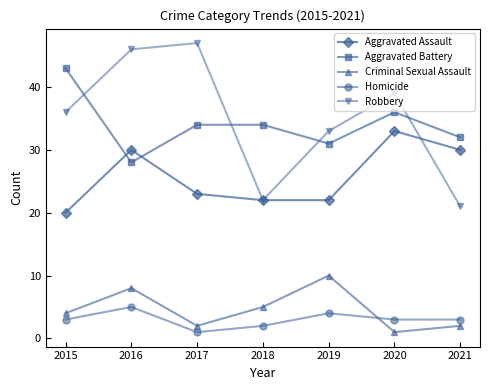

Reading right to left, transcribe all the data shown in this chart.

Aggravated Assault: 2021=30	2020=33	2019=22	2018=22	2017=23	2016=30	2015=20
Aggravated Battery: 2021=32	2020=36	2019=31	2018=34	2017=34	2016=28	2015=43
Criminal Sexual Assault: 2021=2	2020=1	2019=10	2018=5	2017=2	2016=8	2015=4
Homicide: 2021=3	2020=3	2019=4	2018=2	2017=1	2016=5	2015=3
Robbery: 2021=21	2020=39	2019=33	2018=22	2017=47	2016=46	2015=36